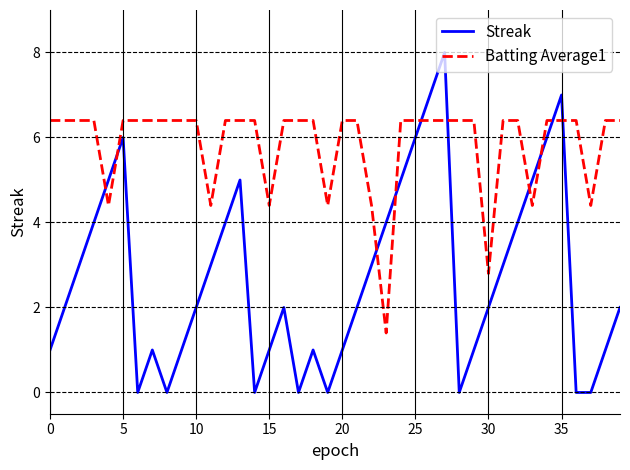

Which series has the widest spread of values?

Streak